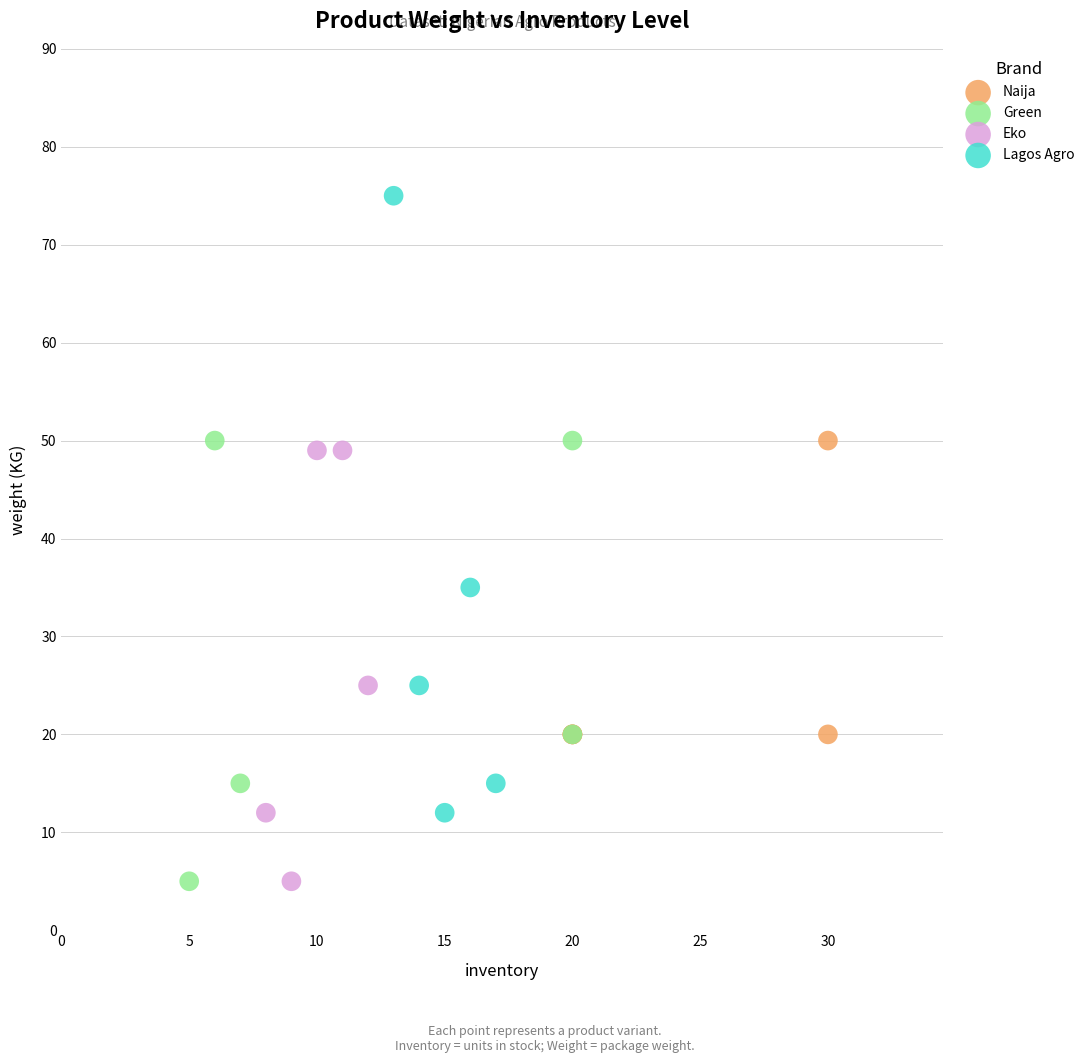

Which series contains the highest Y value?

Lagos Agro